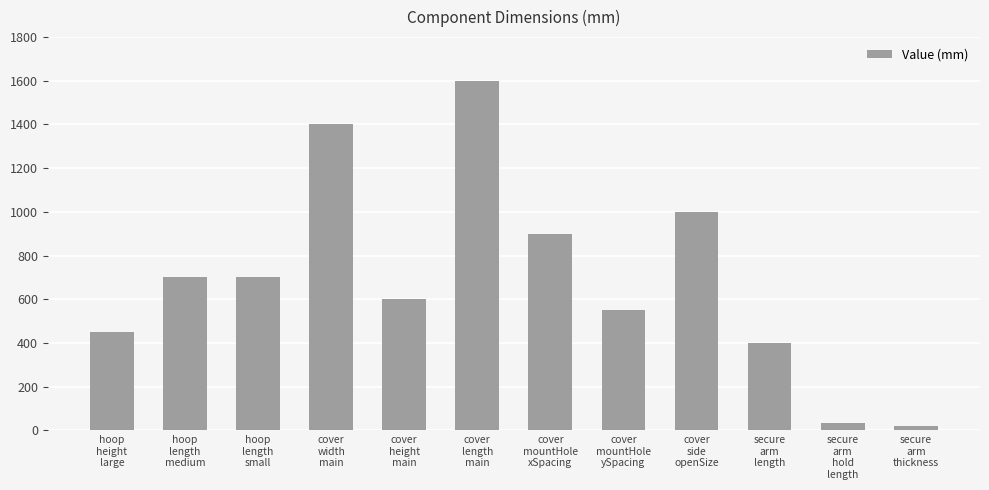

What is the sum of all values?

8355